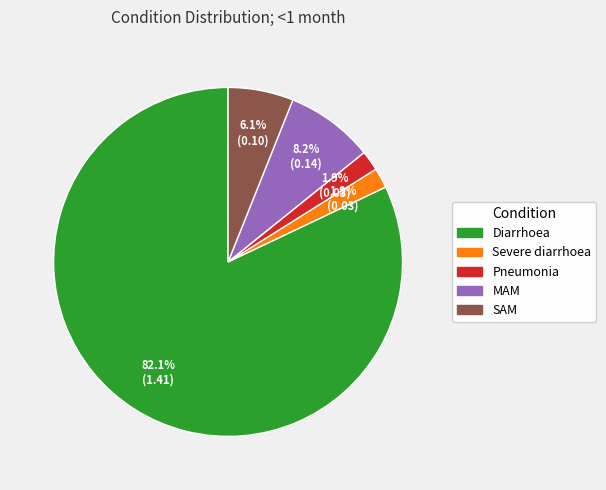

To the nearest percent, what is the combined percentage of SAM and Pneumonia?

8%